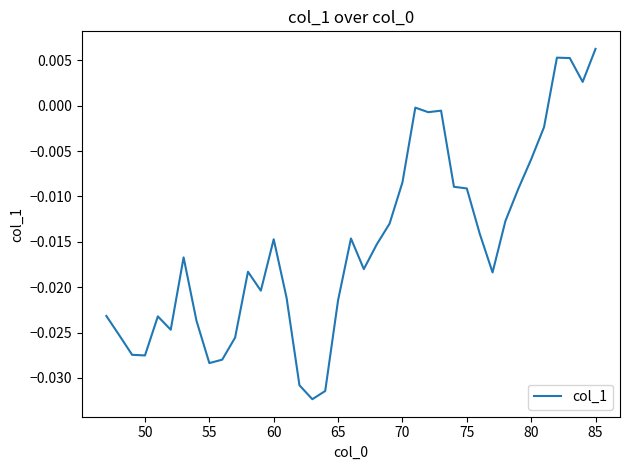

Does the chart have visible grid lines?

No